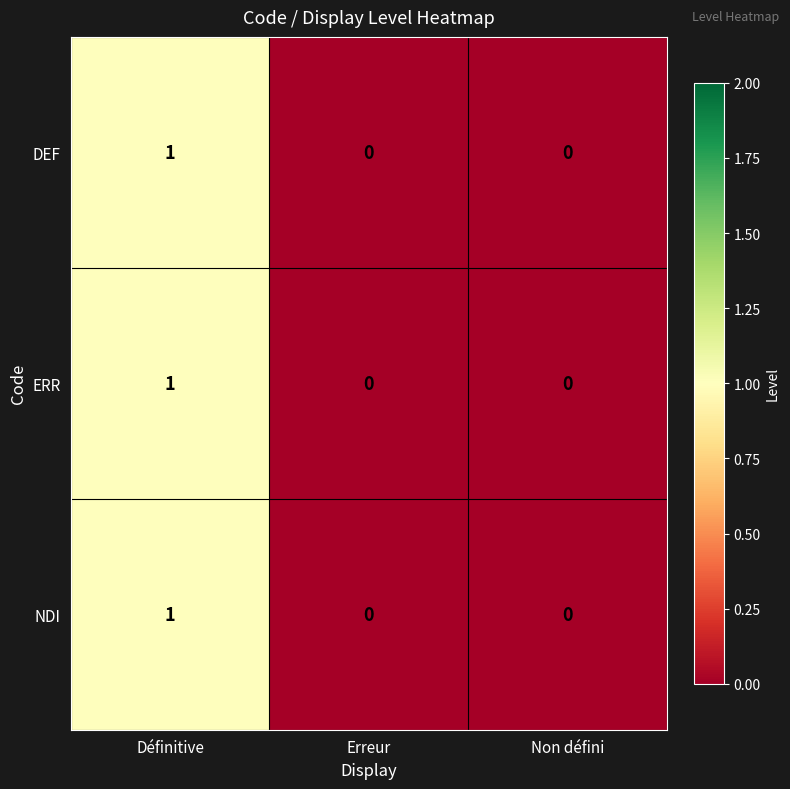

Which label corresponds to the largest value in the chart?

Définitive